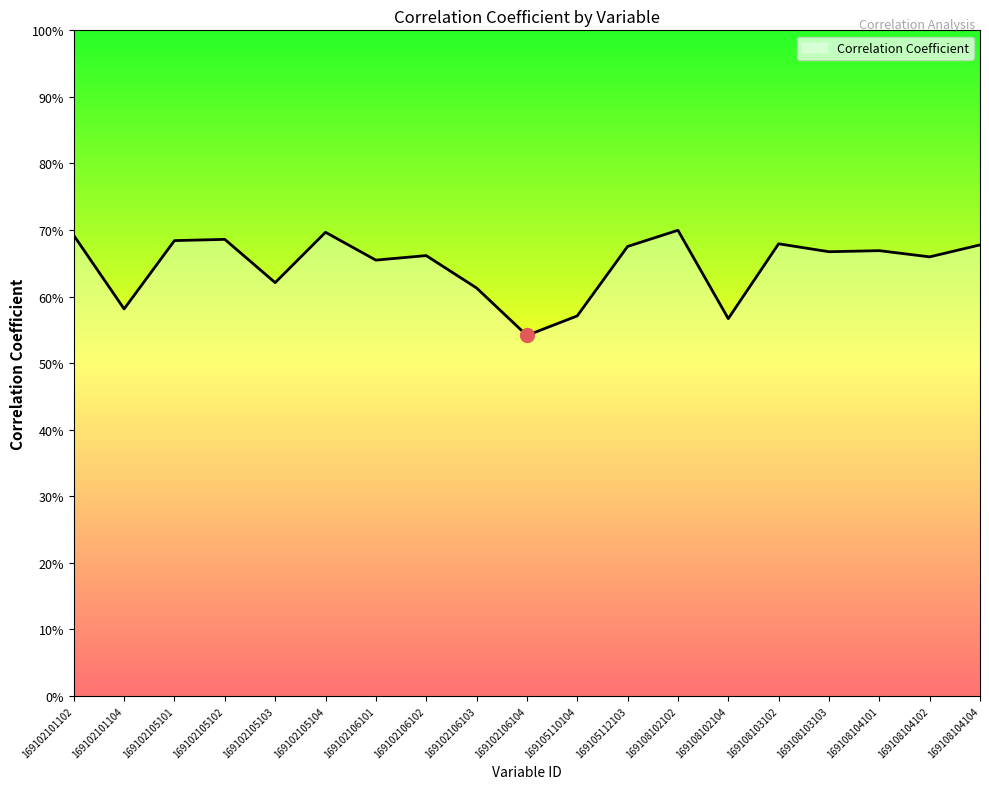

What is the value of the 13th point from the left?

0.7